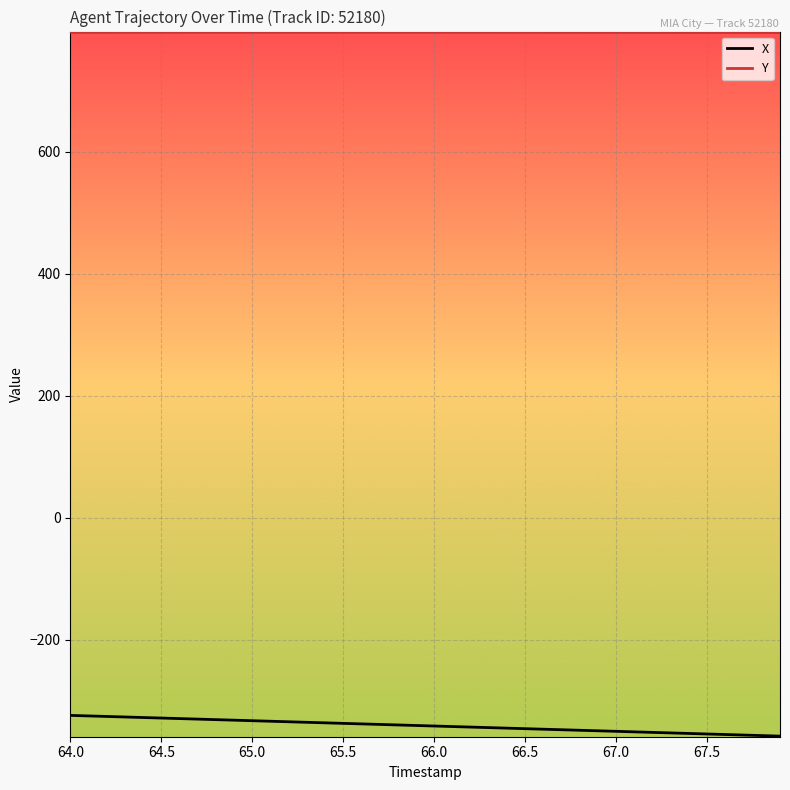

Rank the series by their average value, from lowest to highest.

X, Y